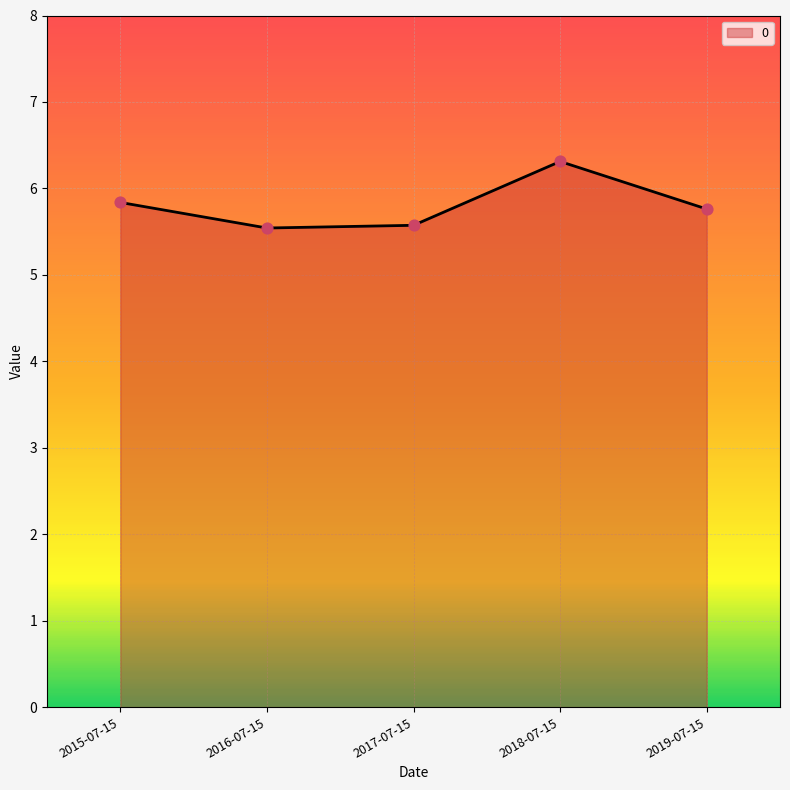

Which has a higher value, 2018-07-15 or 2019-07-15?

2018-07-15